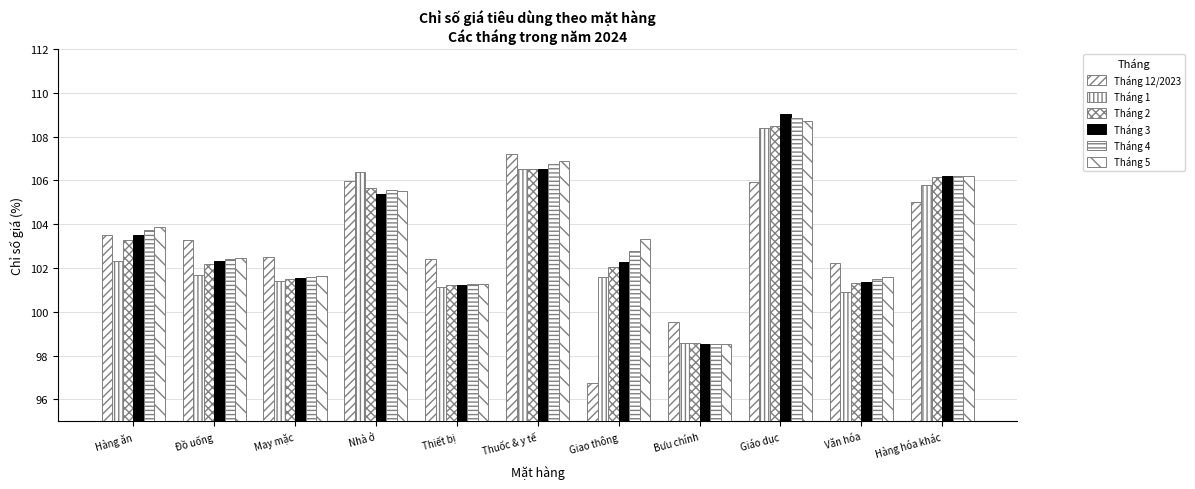

Which has a higher value, May mặc or Thuốc & y tế?

Thuốc & y tế